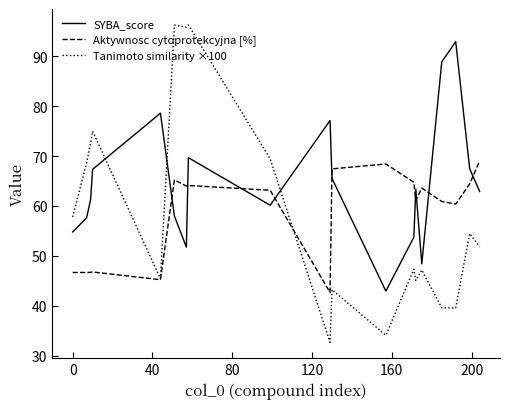

Which series has the largest range (max minus min)?

Tanimoto similarity ×100